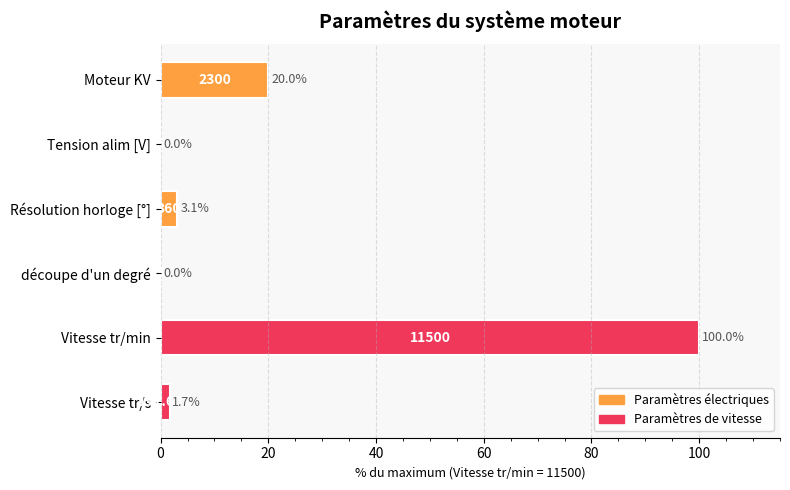

At which label is the value closest to 50?

Moteur KV